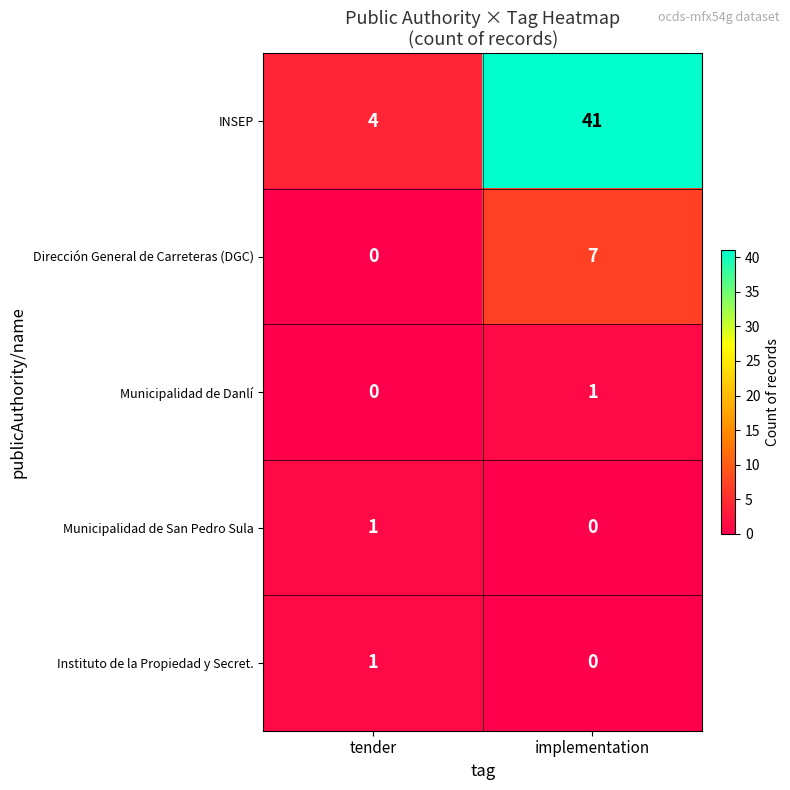

True or false: Municipalidad de San Pedro Sula has a value of 0 at implementation.

True